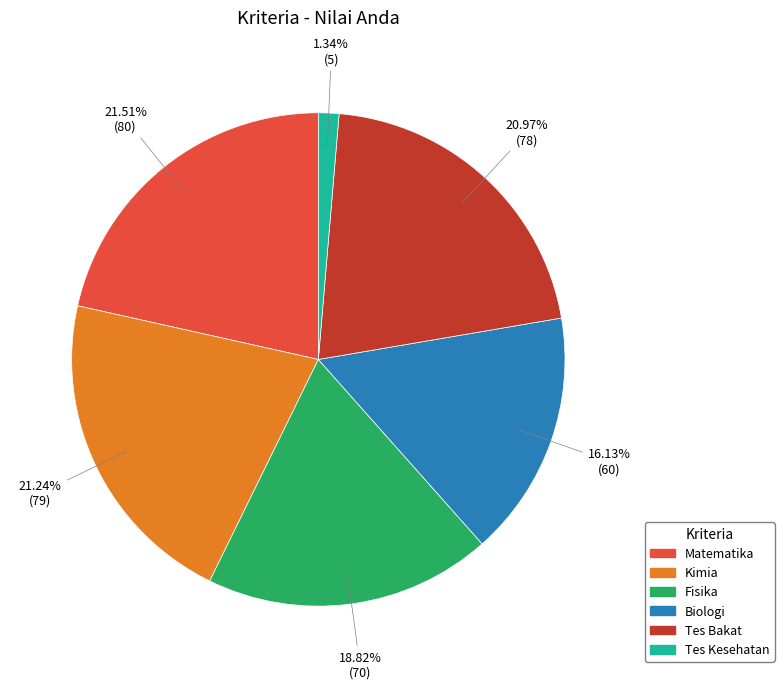

Does Kimia account for over 50% of the chart?

No